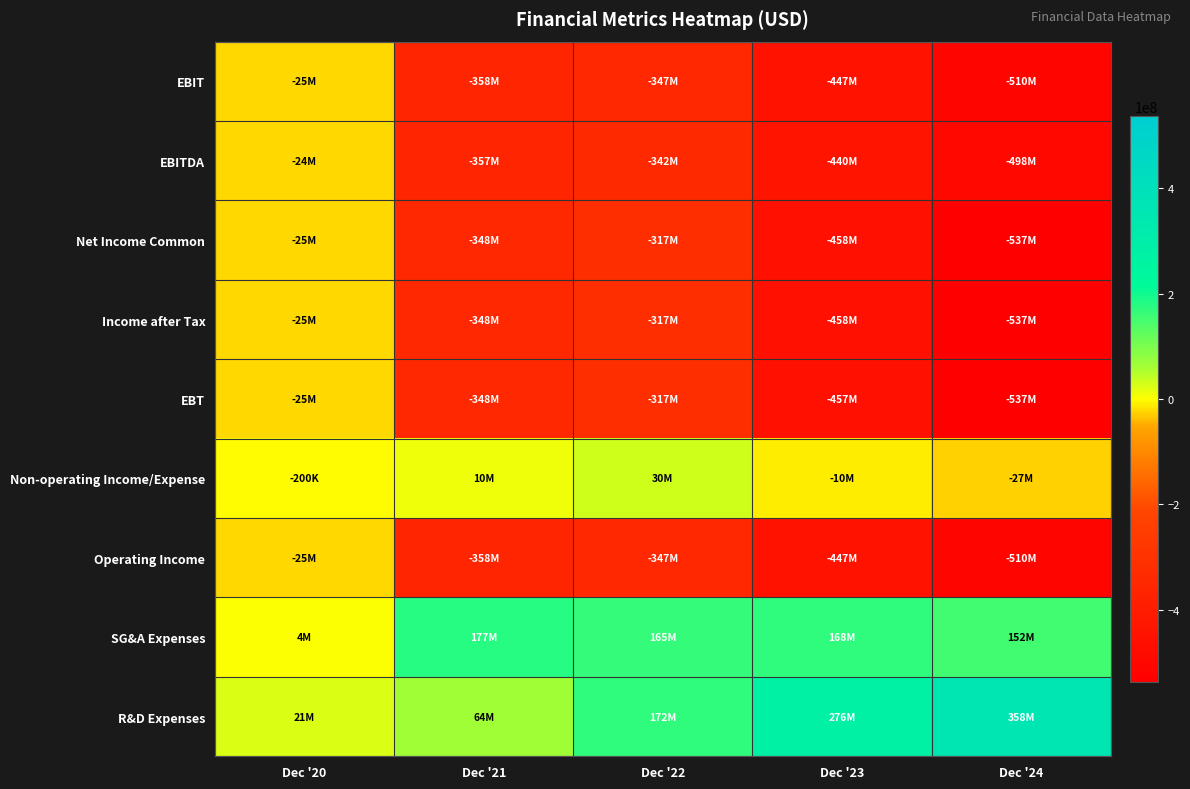

Rank the series by their maximum value, from highest to lowest.

R&D Expenses, SG&A Expenses, Non-operating Income/Expense, EBITDA, Operating Income, EBIT, EBT, Income after Tax, Net Income Common